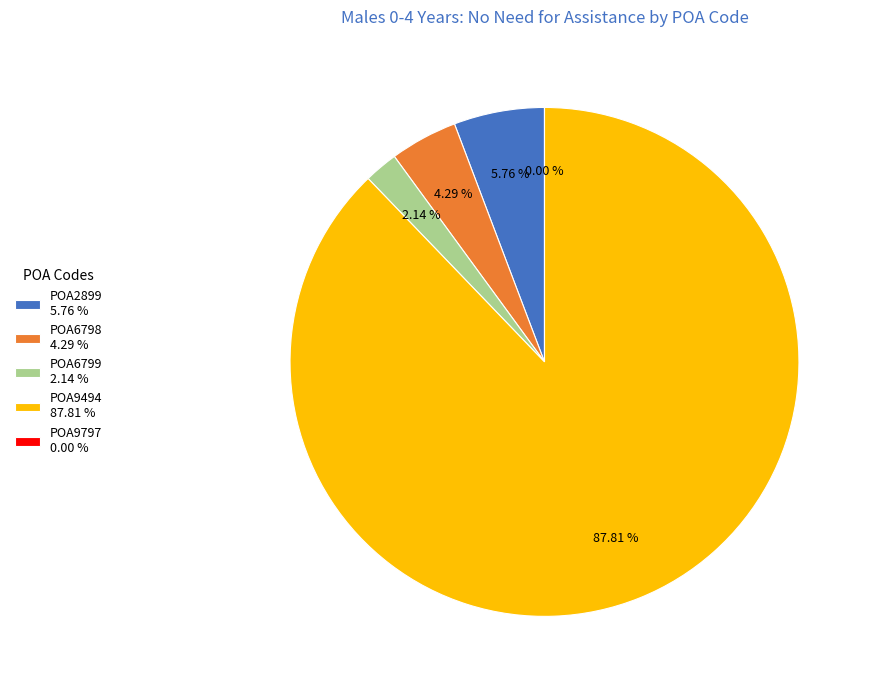

True or false: POA9797 accounts for 0% of the total.

True